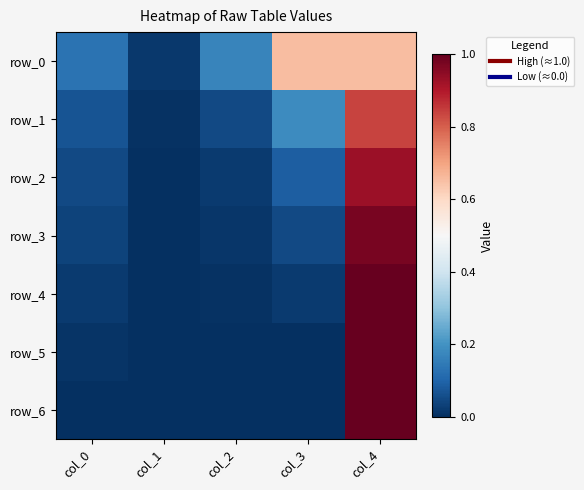

At how many categories does at least one series exceed 0?

5